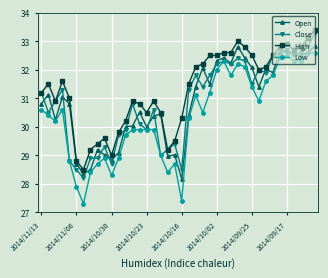

True or false: Open has more than 1 points higher than both neighbors.

True